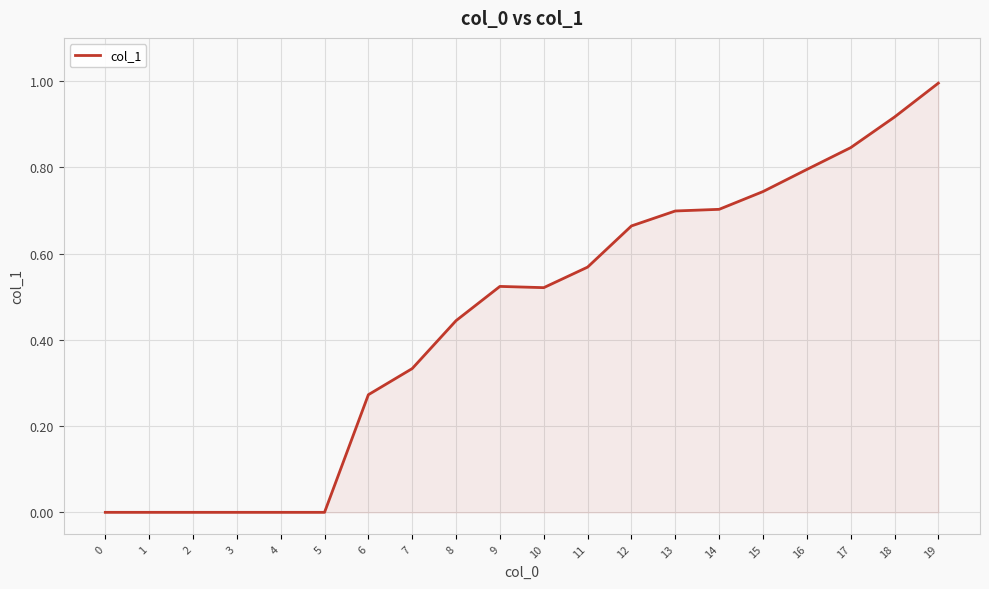

At which category does the chart reach its peak across all series?

19